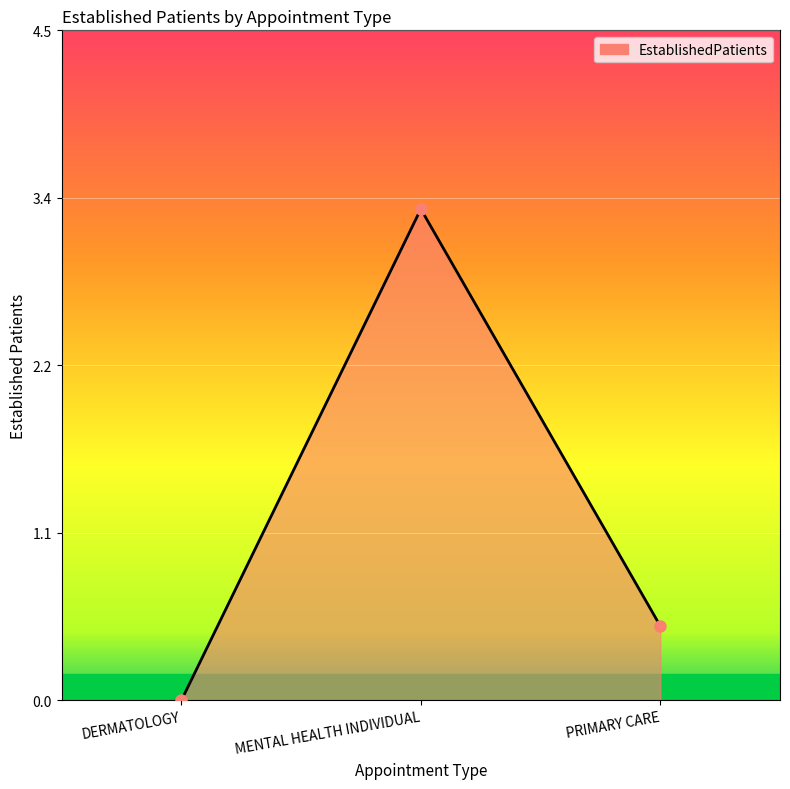

What is the greatest value displayed?

3.3